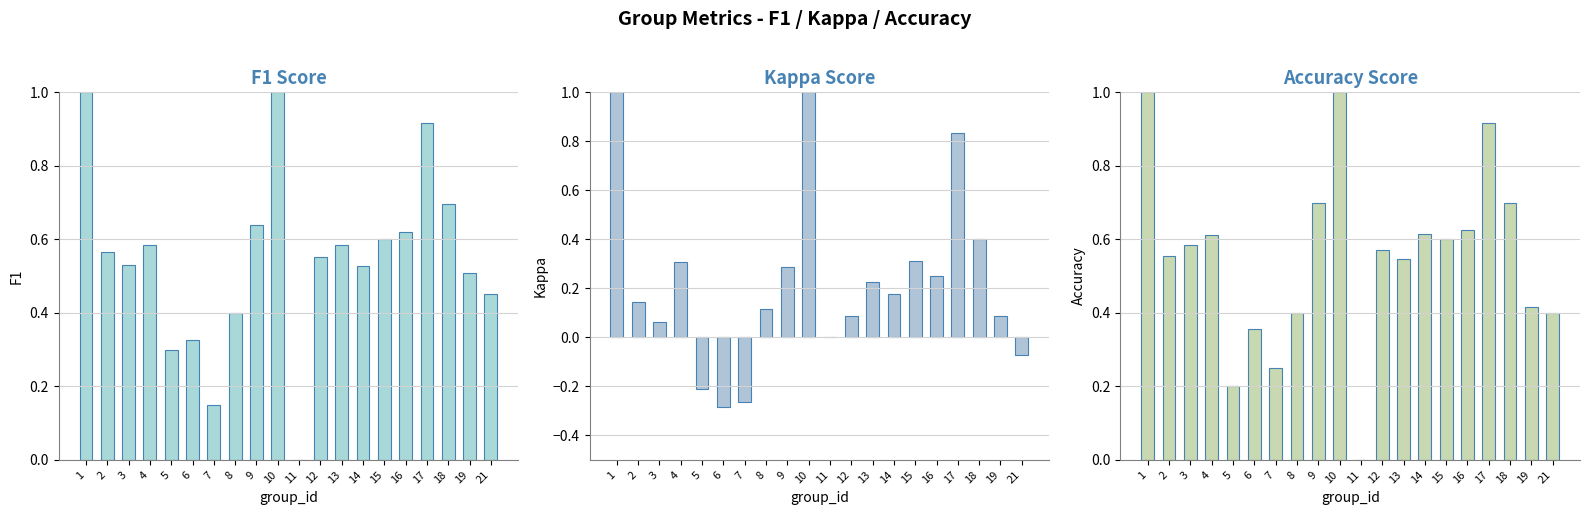

Rank the series at 1 from lowest to highest value.

f1, kappa, accuracy